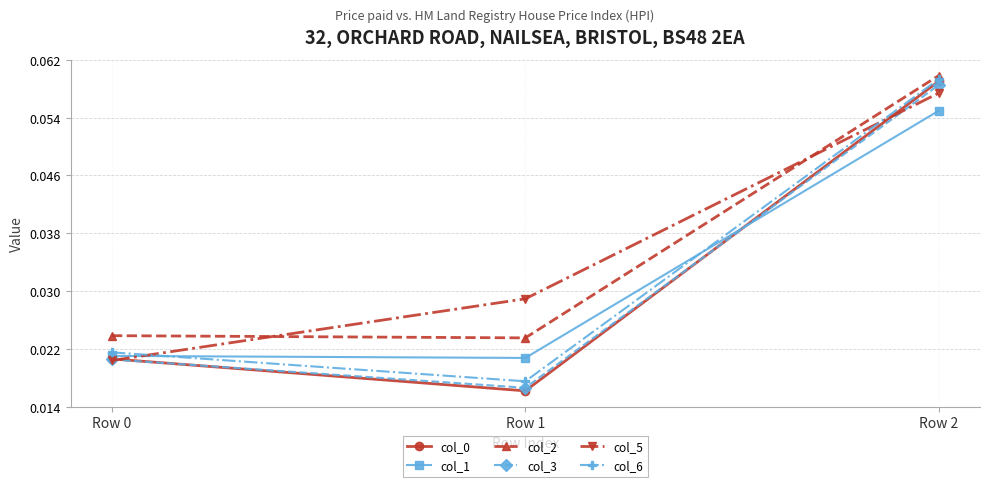

True or false: col_3 has a value of 0.0 at Row 2.

False